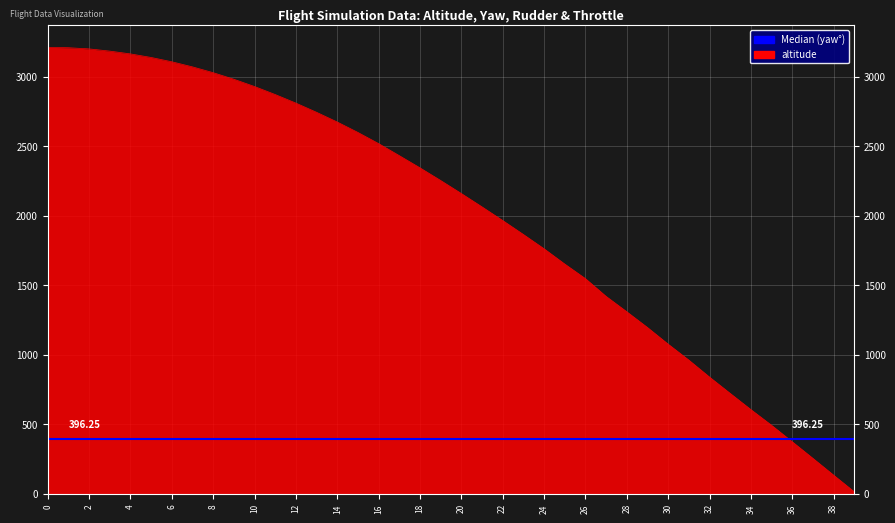

What is the difference between the maximum and minimum values in the altitude series?

3194.2